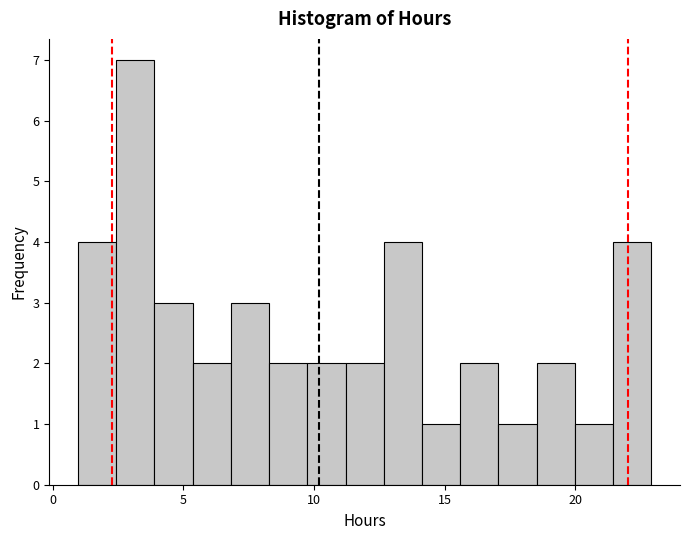

Read against the x-axis, roughly where is the centre of the tallest bar?

3.0